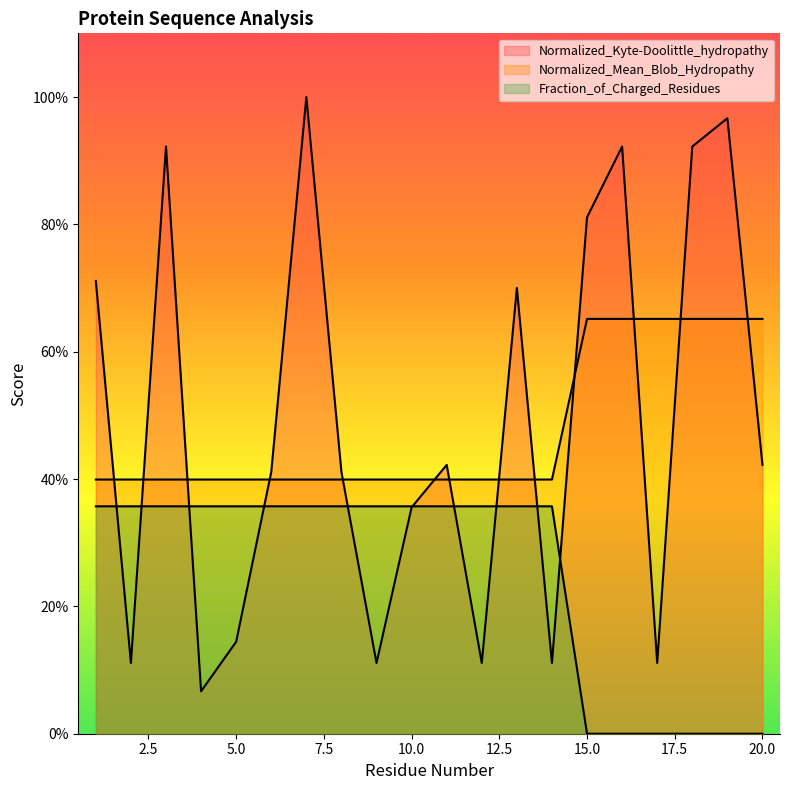

Is the value of Normalized_Mean_Blob_Hydropathy at 20 greater than the value of Normalized_Kyte-Doolittle_hydropathy at 1?

No